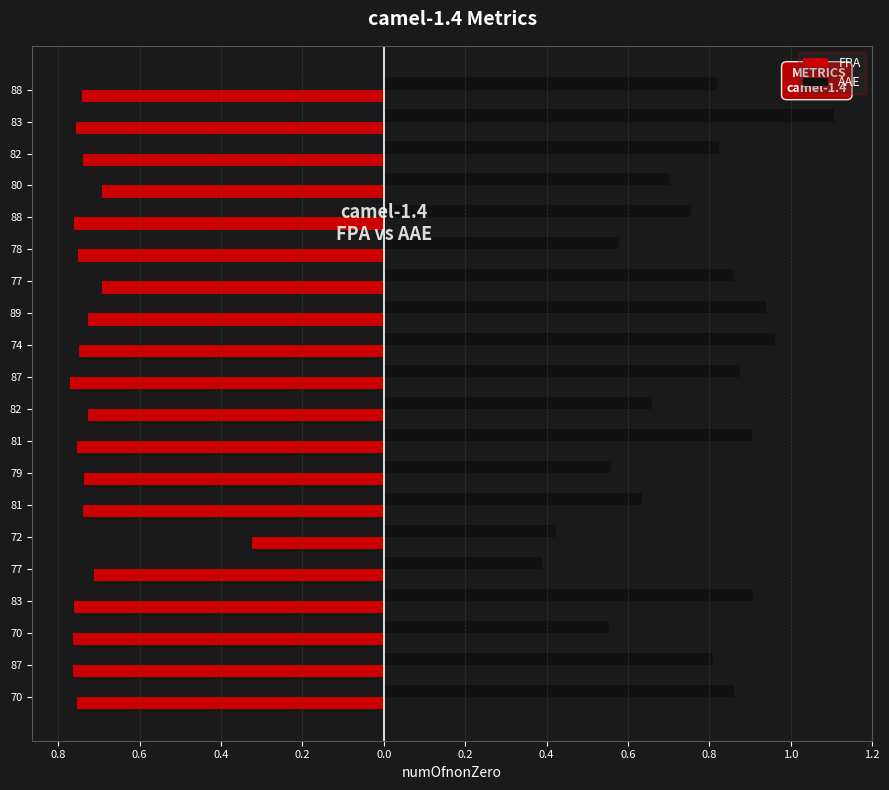

What is the average value of the FPA series?

-0.7